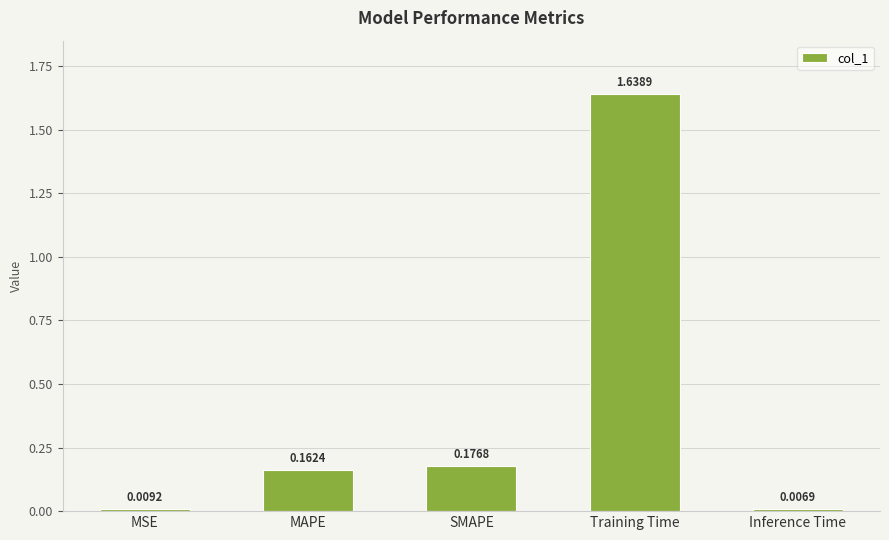

Which label corresponds to the largest value in the chart?

Training Time